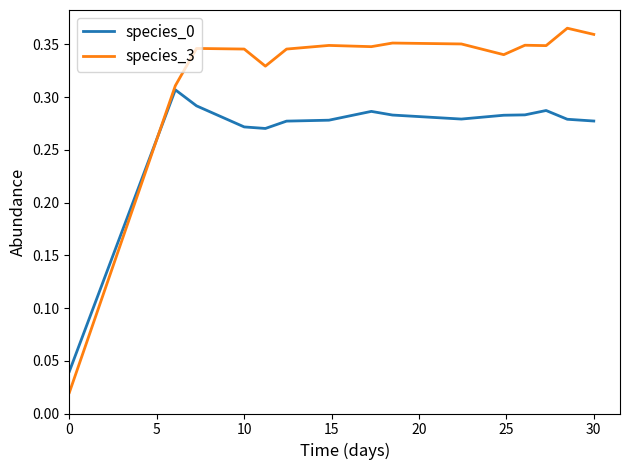

Which series has the largest range (max minus min)?

species_3